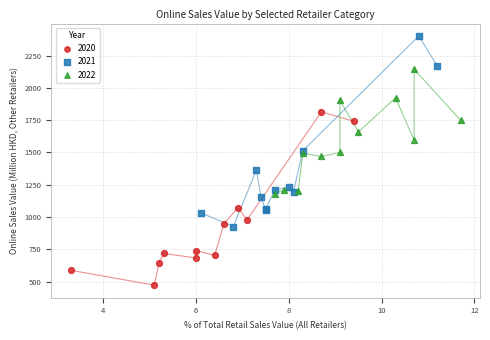

Which series reaches the minimum Y coordinate?

2020